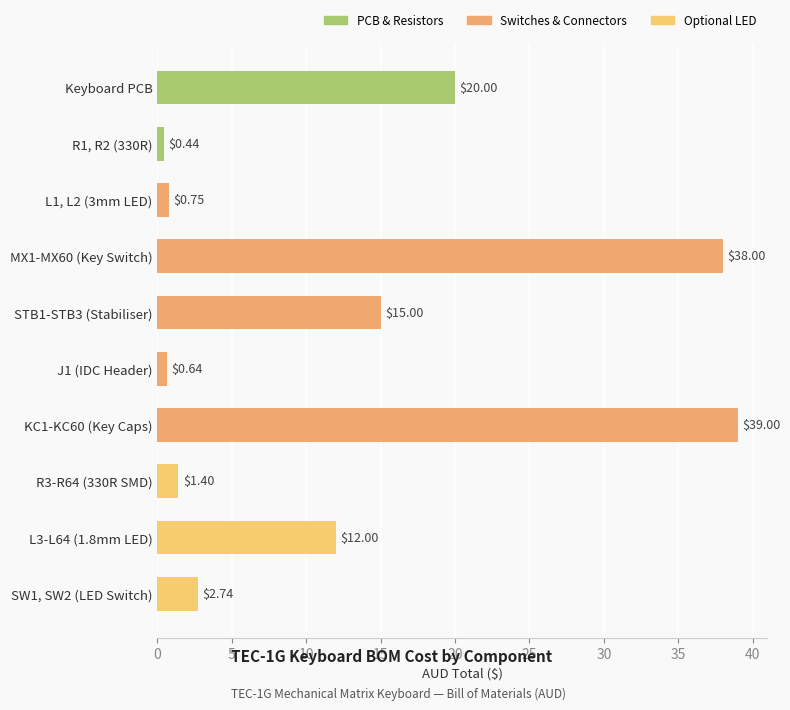

The value at STB1-STB3 (Stabiliser) is 15.0. True or false?

True